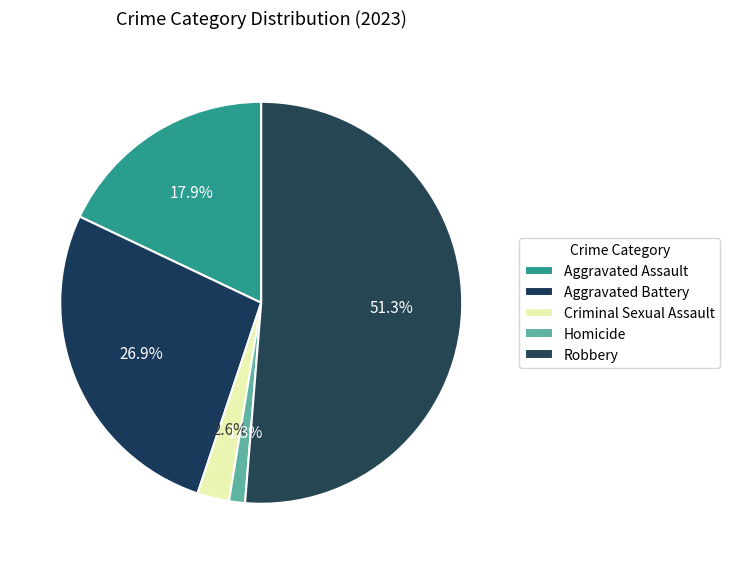

The Homicide slice represents 16% of the pie. True or false?

False